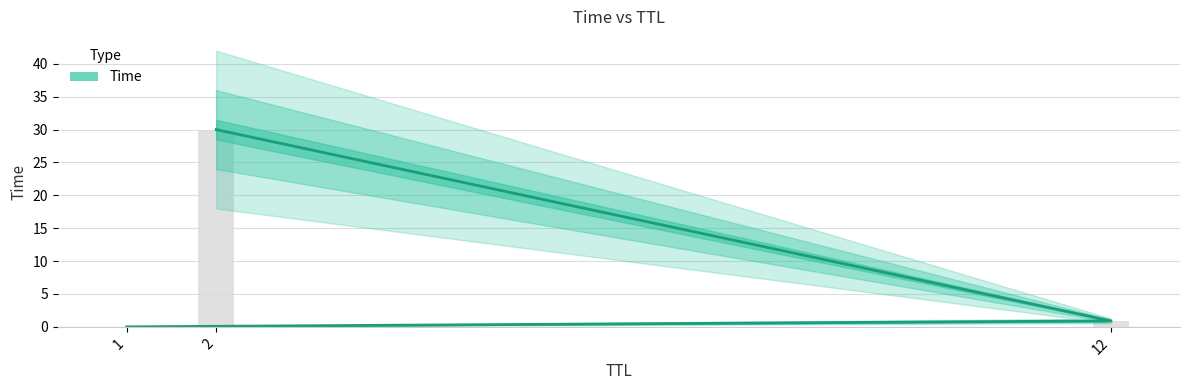

Are the bars horizontal?

No